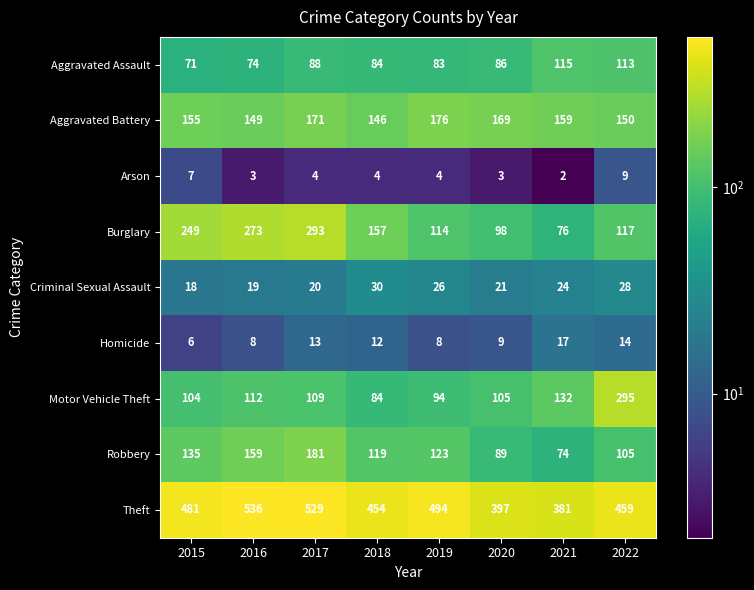

What is the average value of the Theft series?

466